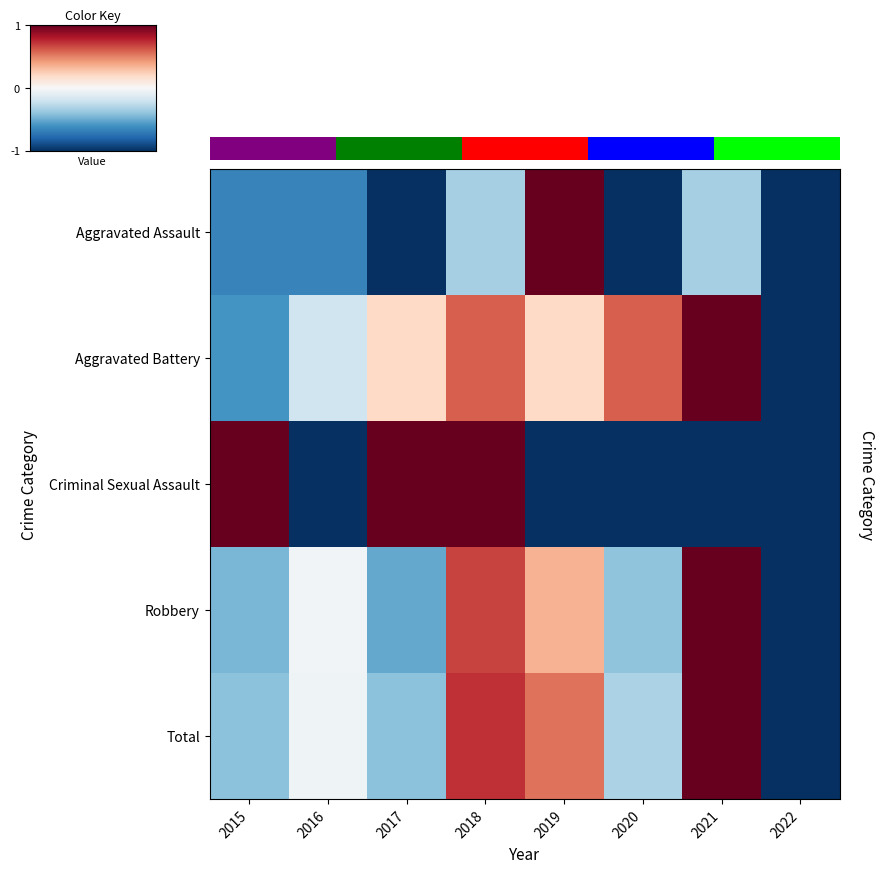

List the series in order of their peak value, lowest first.

row_0, row_1, row_2, row_3, row_4